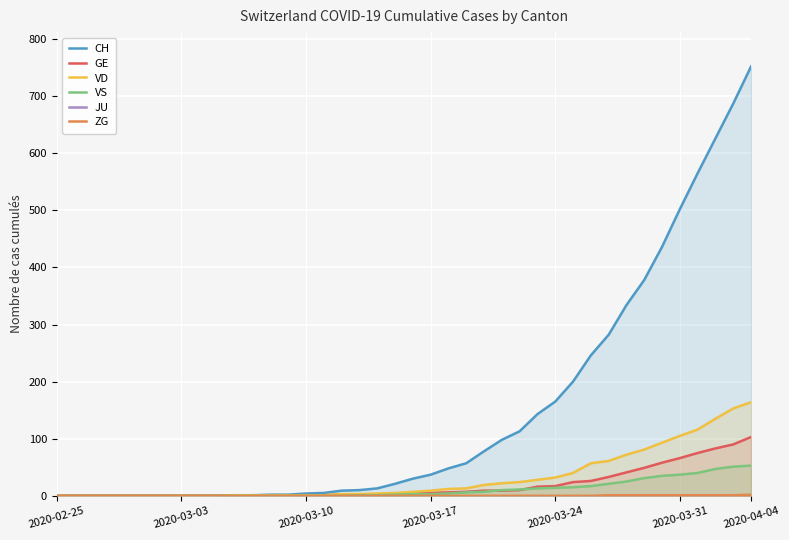

Where is ZG nearest to the value 1?

31